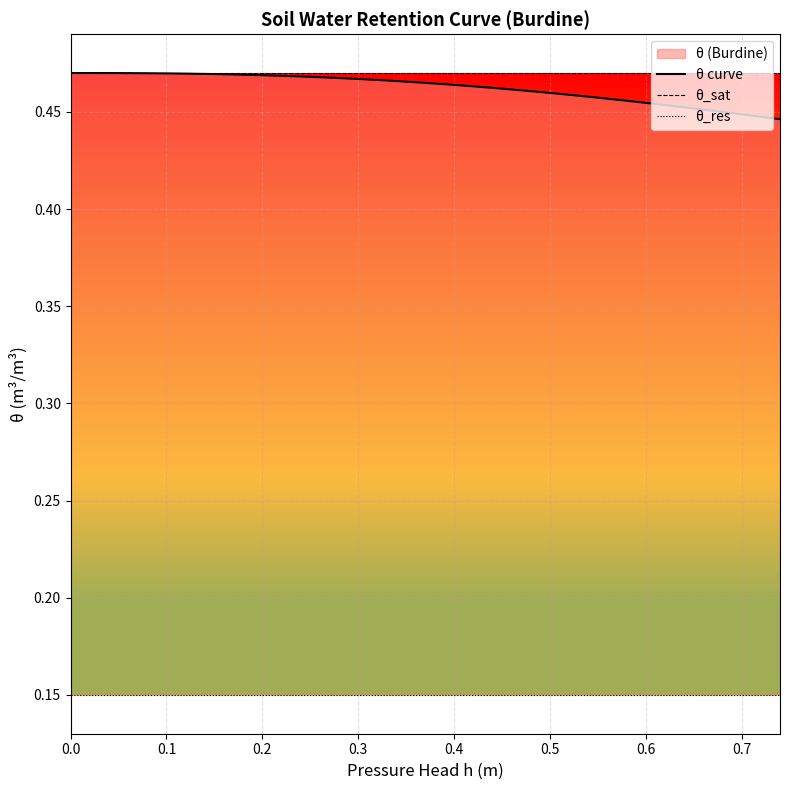

The θ curve series shows 0.8 at 0.7. True or false?

False